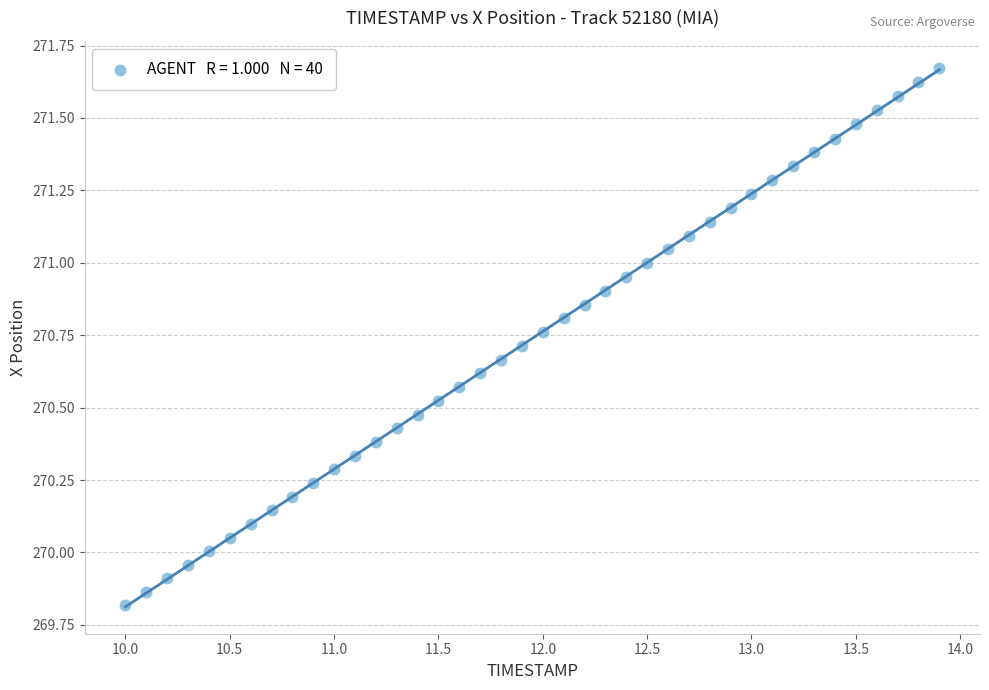

What is the range of Y values (max minus min)?

1.9